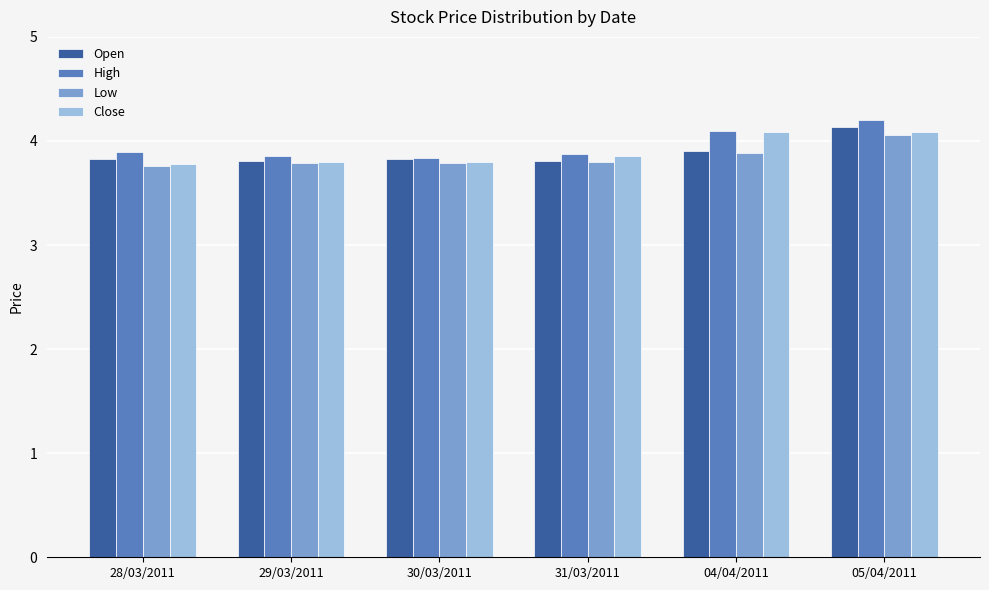

What is the smallest value displayed?

3.8